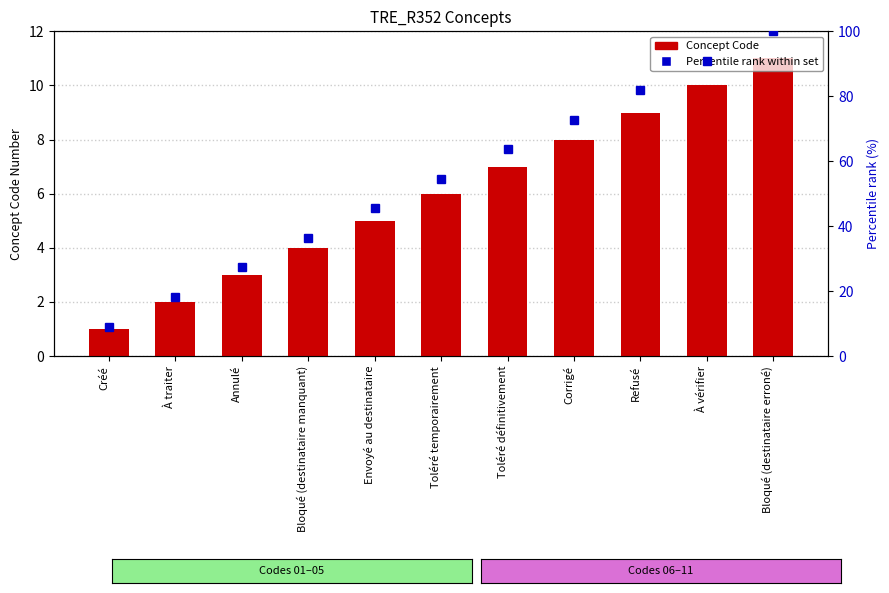

What value does the Concept Code series have at Corrigé?

8.0